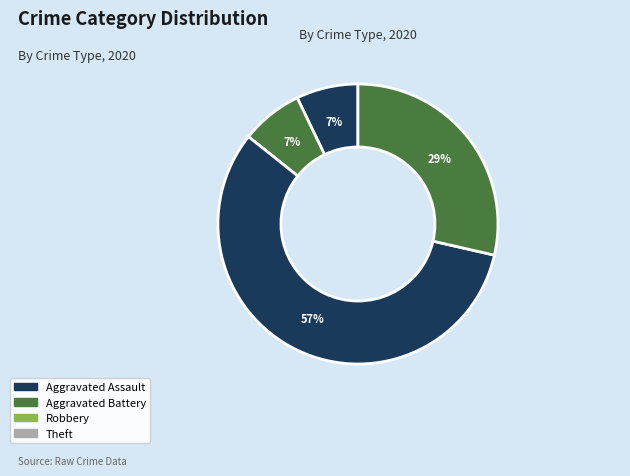

What is the ratio of the value at Aggravated Assault to the value at Aggravated Battery?

1.0